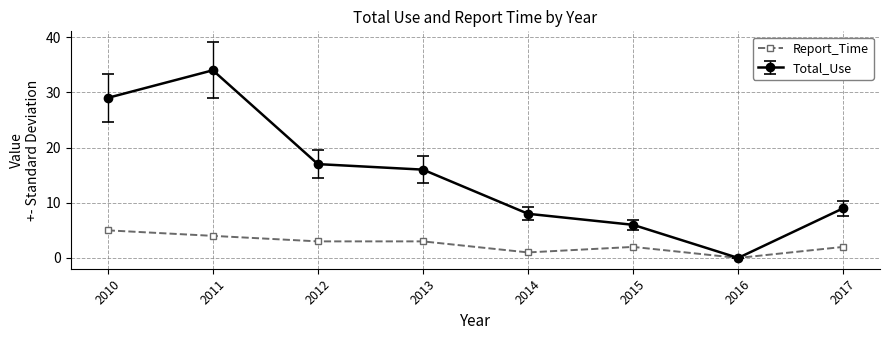

Is this an area chart (filled region under the line)?

No